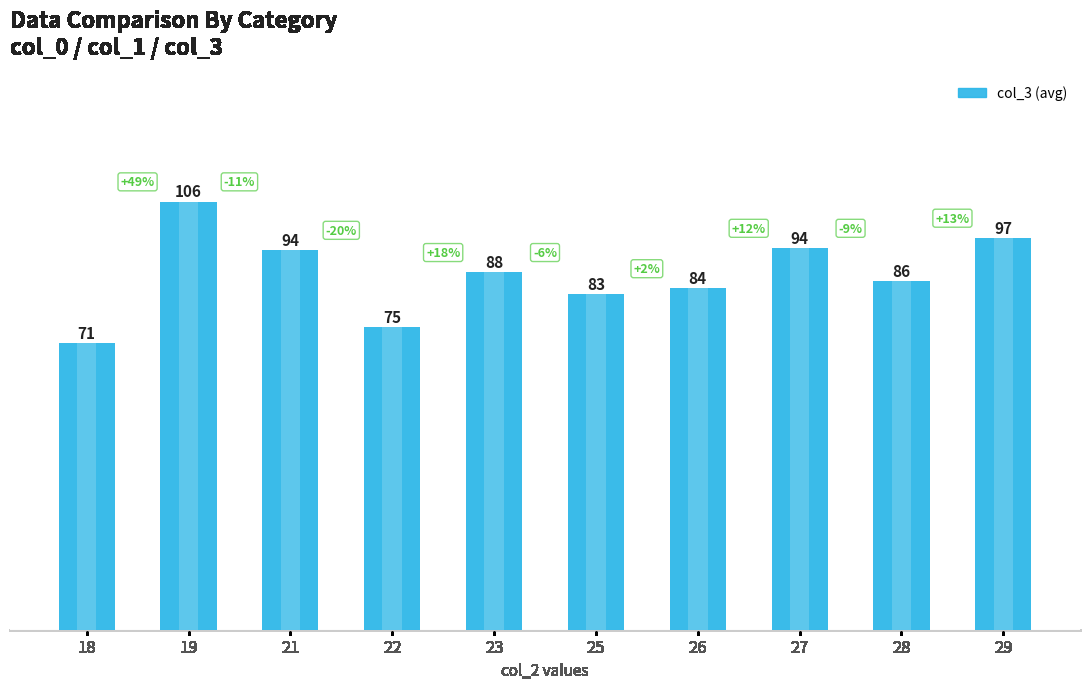

How many data points are less than 88?

5